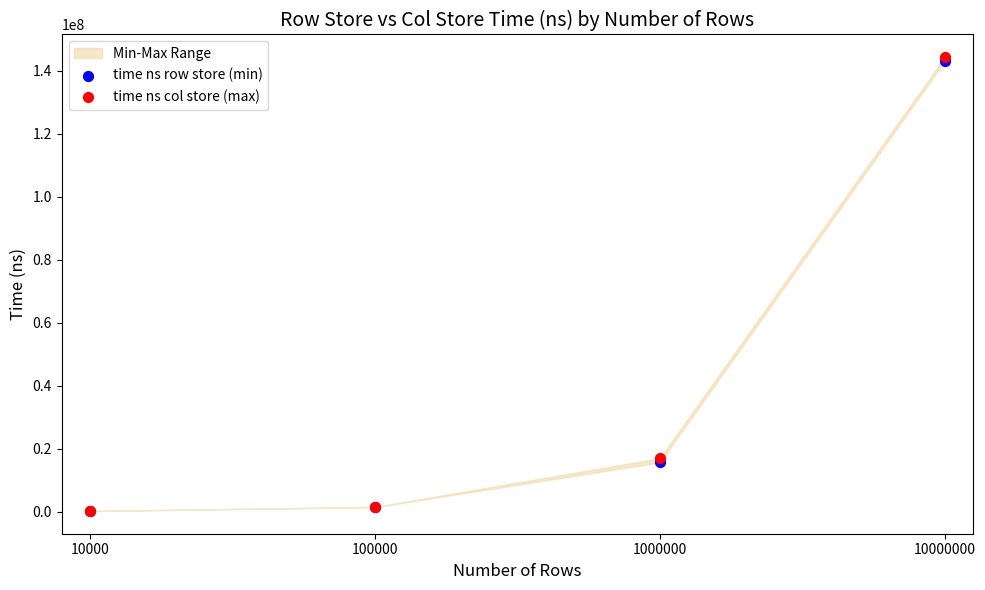

Which series reaches the maximum Y coordinate?

time ns col store (max)